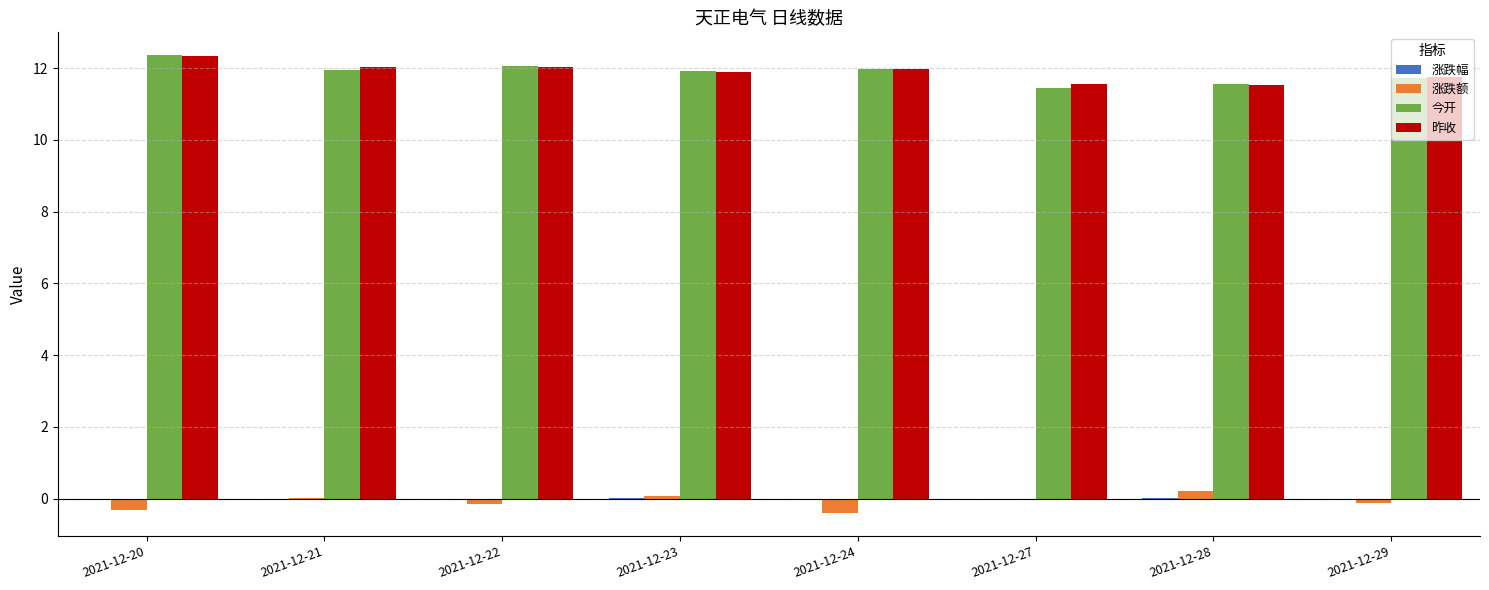

At which category does the chart reach its peak across all series?

2021-12-20